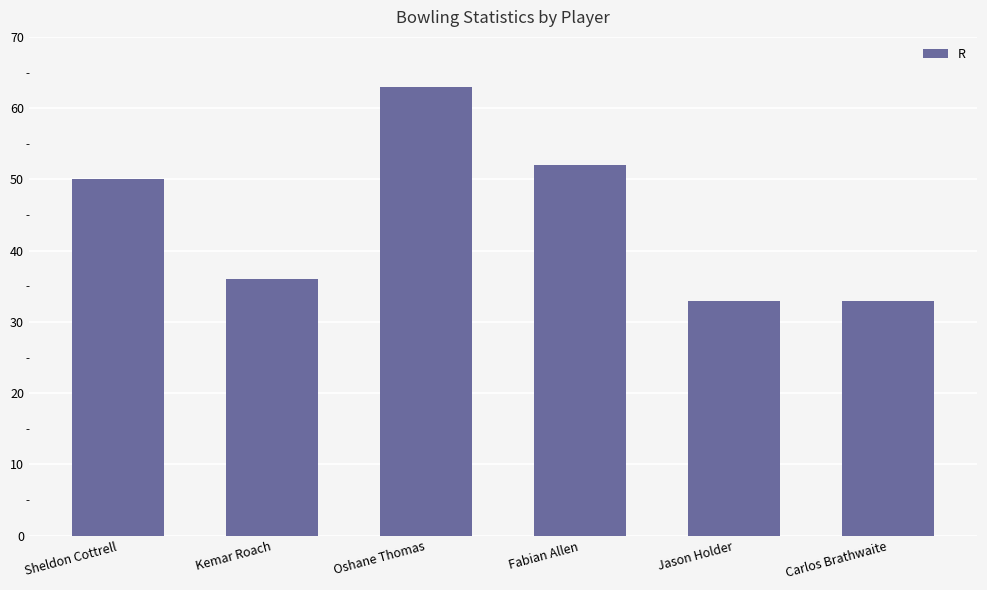

How many distinct data groups are displayed?

1